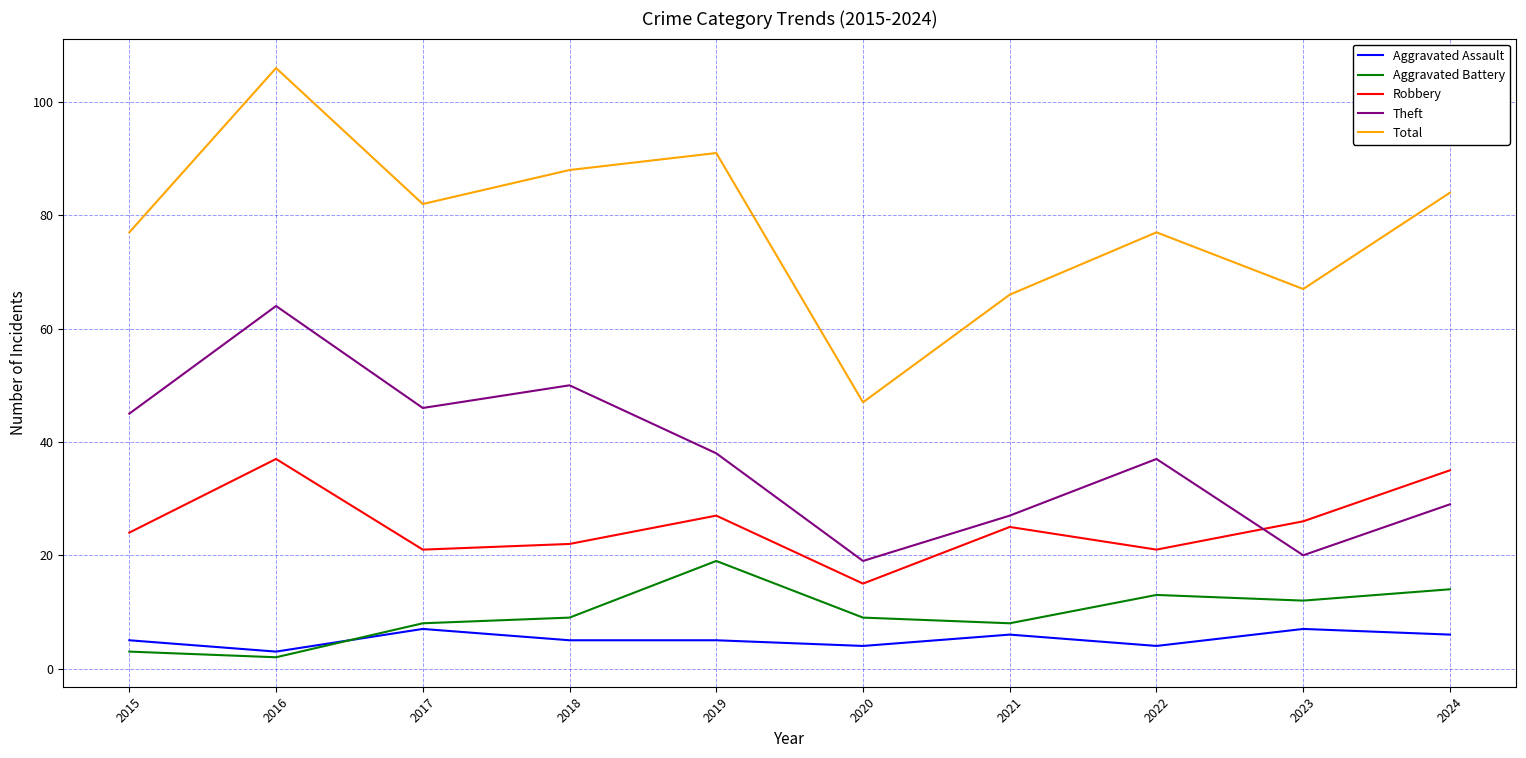

Rank the series by their maximum value, from lowest to highest.

Aggravated Assault, Aggravated Battery, Robbery, Theft, Total